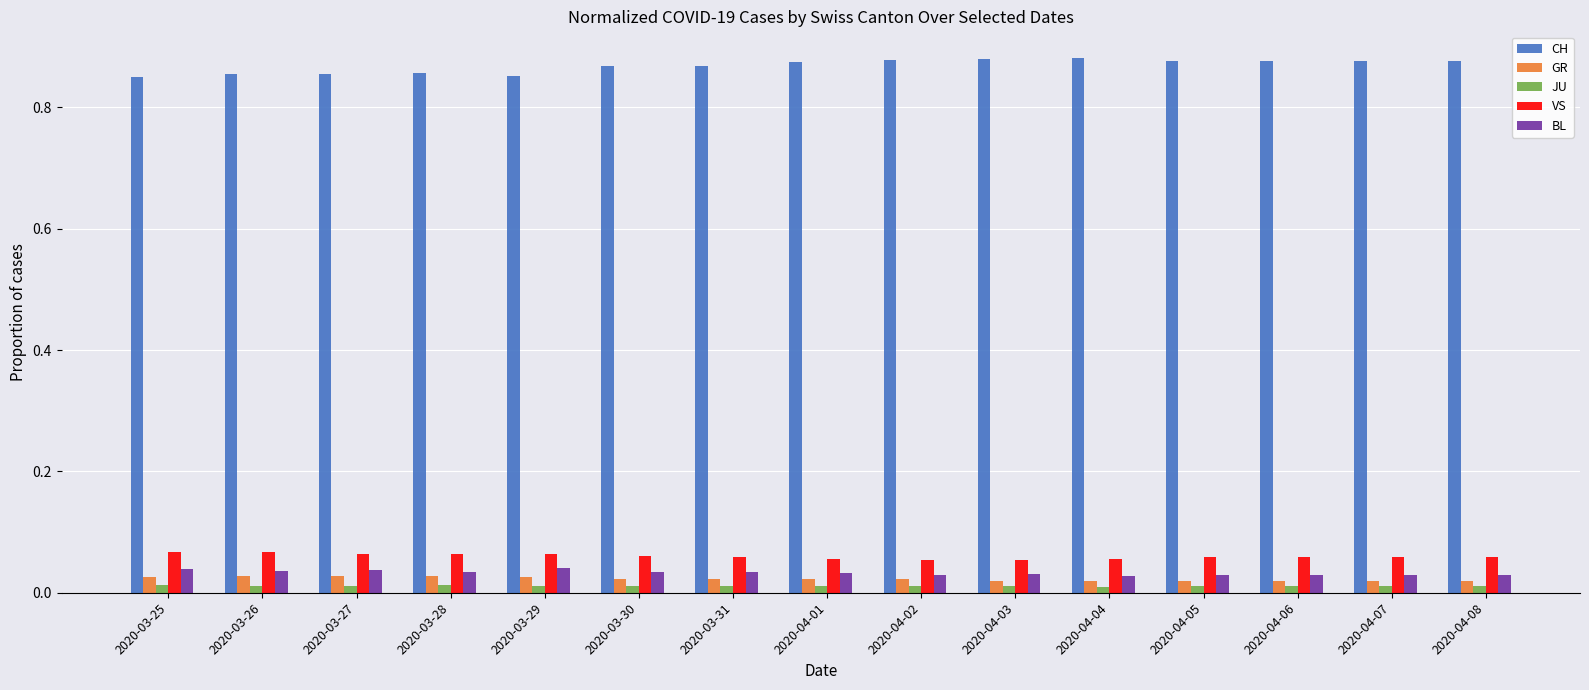

At how many categories does at least one series exceed 0?

15